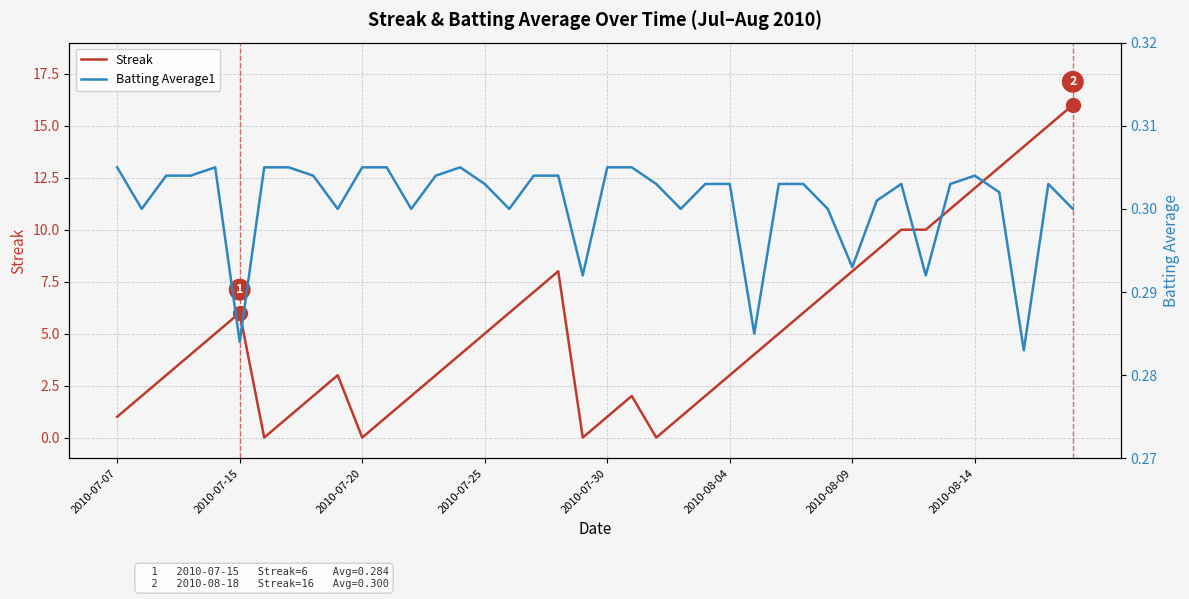

Is it true that Streak equals 1 at 2010-07-07?

True